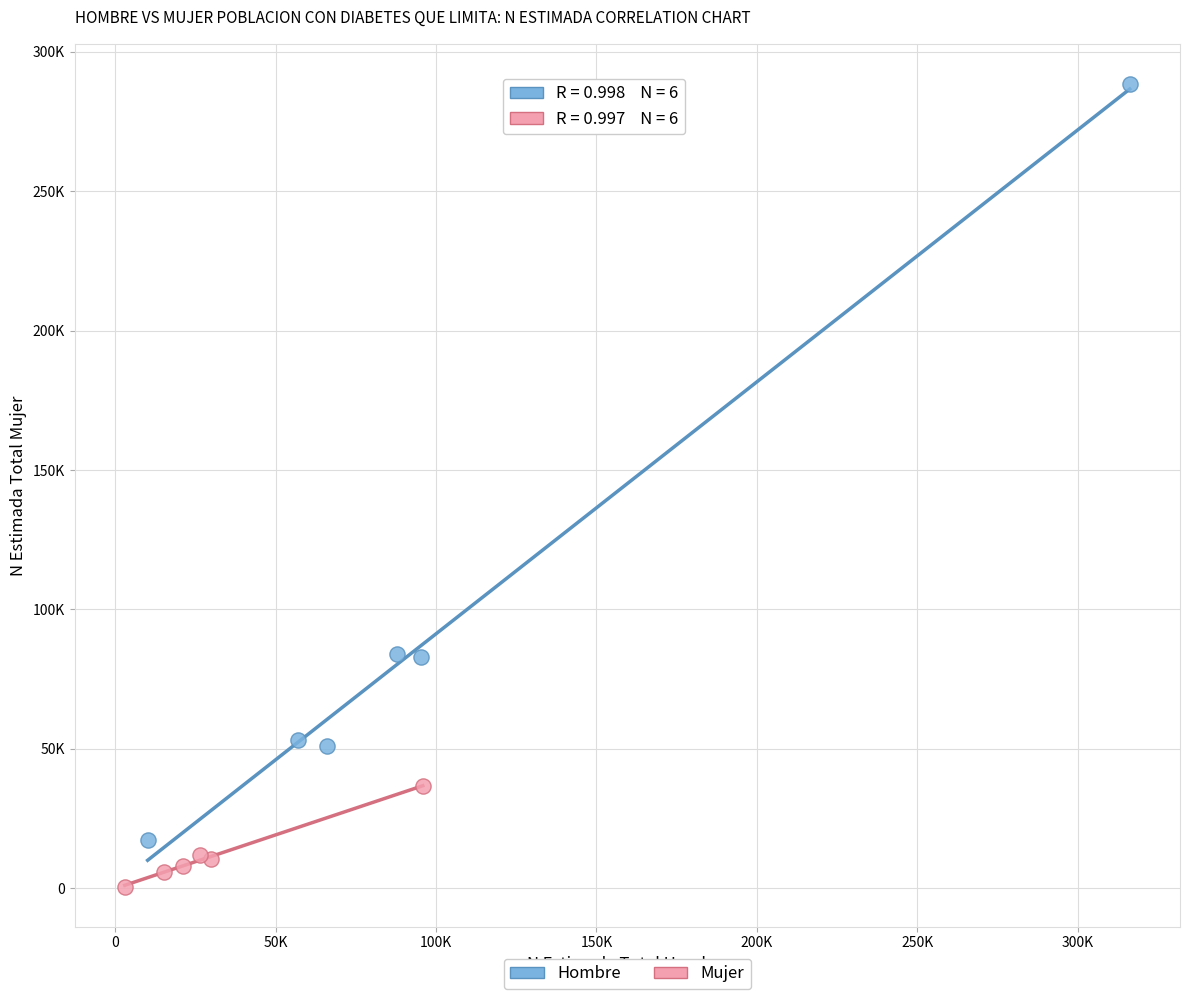

What are all the series names shown in the legend?

Hombre, Mujer